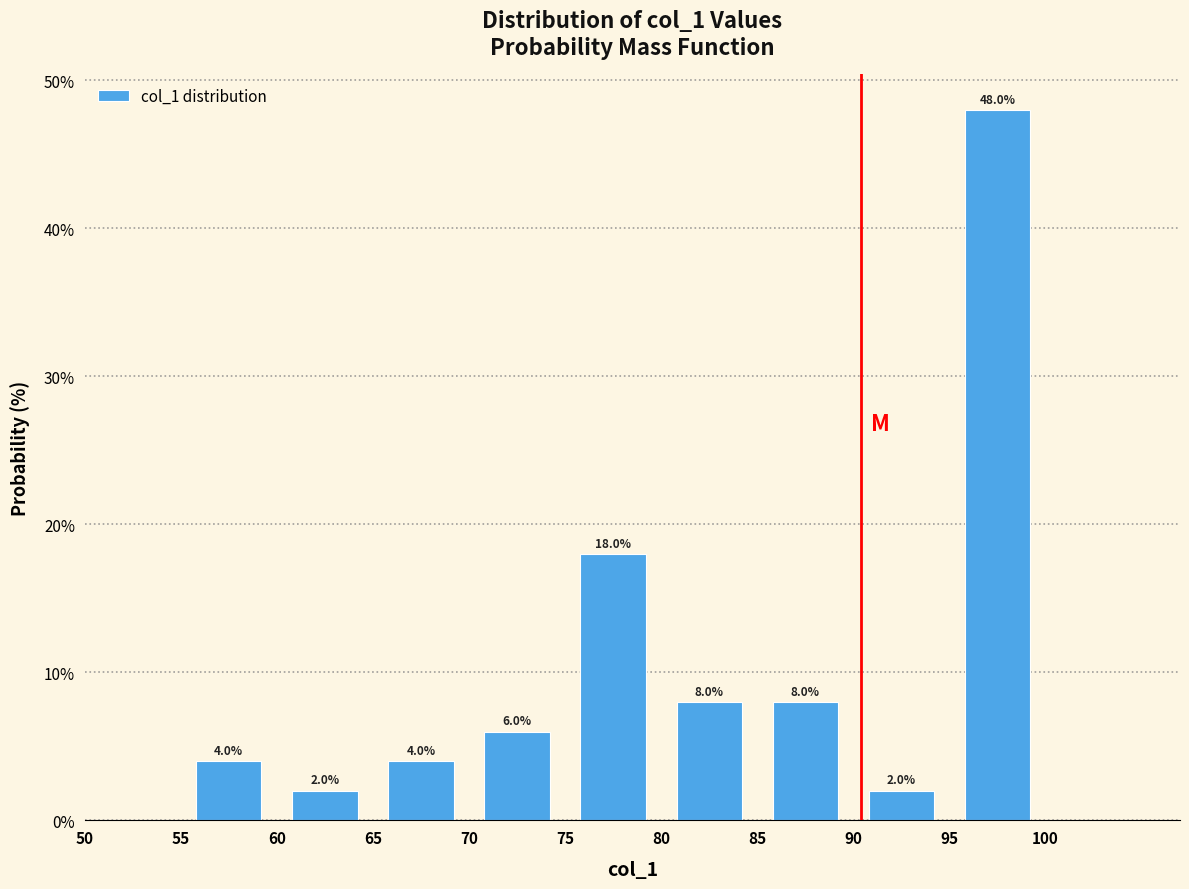

Which range on the x-axis has the tallest bar?

95 to 100